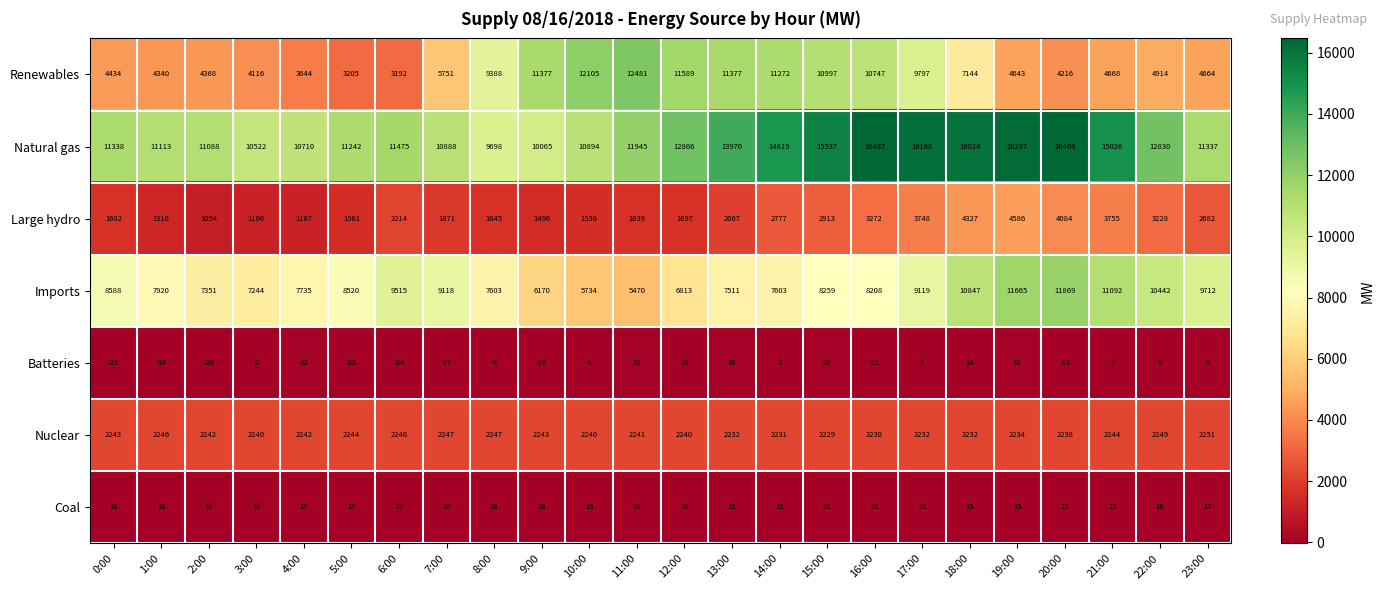

Count the number of categories in the chart.

24